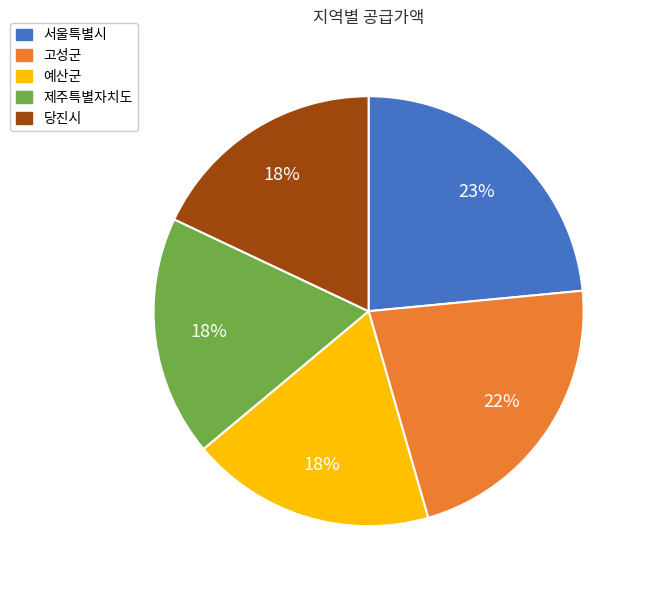

Which category has the biggest portion of the pie?

서울특별시